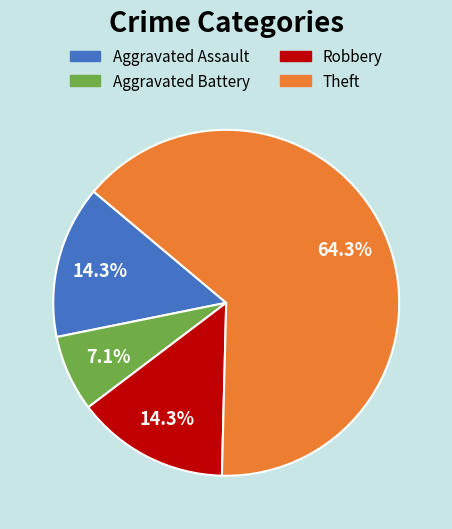

To the nearest percent, what portion does Theft represent?

64%